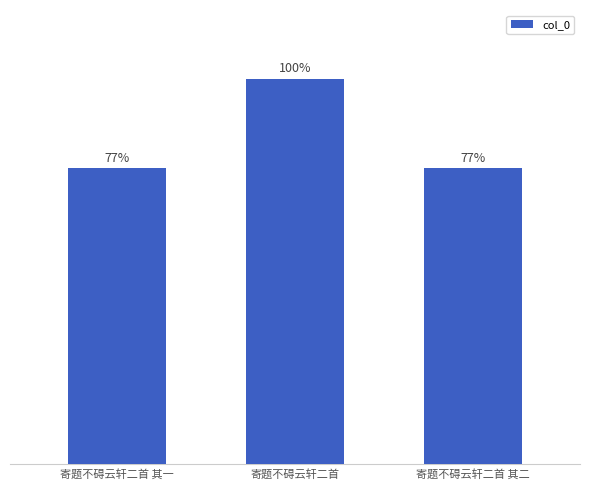

Between 寄题不碍云轩二首 其一 and 寄题不碍云轩二首, which is larger?

寄题不碍云轩二首